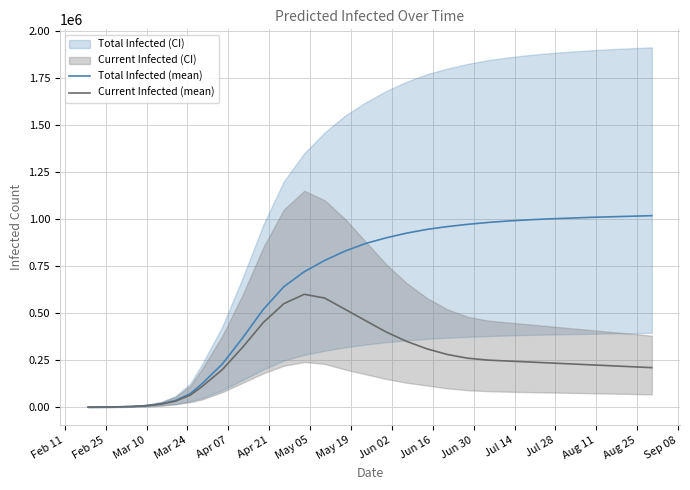

What is the maximum value for Current Infected (mean)?

600000